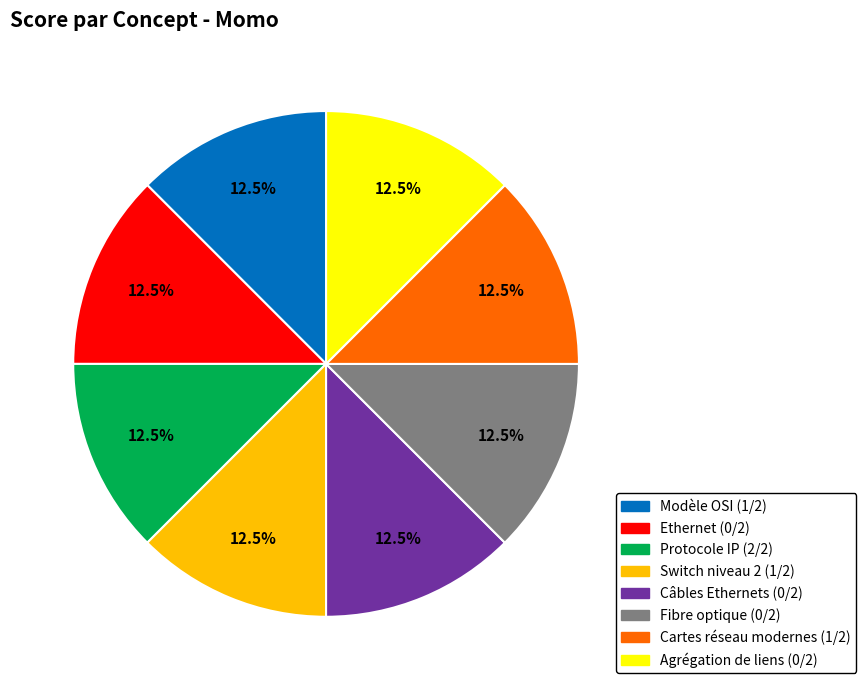

What is the ratio of the value at Ethernet to the value at Cartes réseau modernes?

1.0